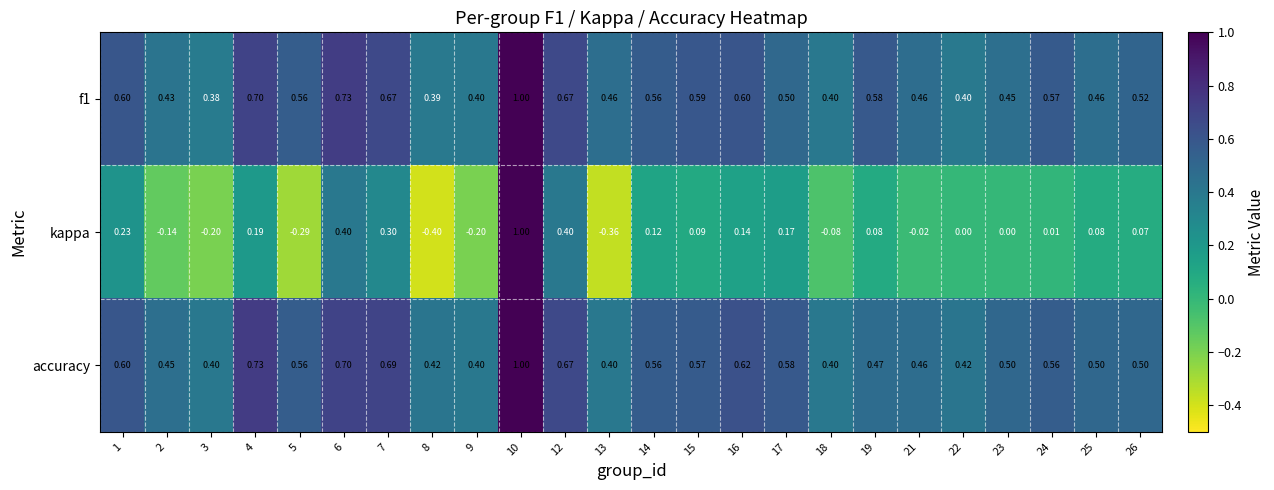

Which series has the largest total across all categories?

accuracy